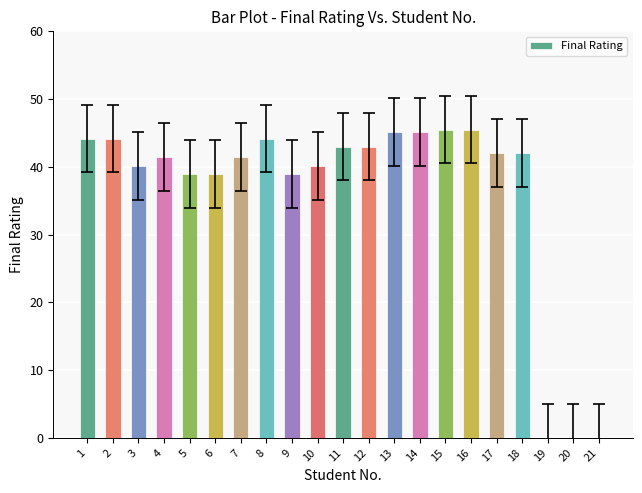

The value at 10 is 70.4. True or false?

False